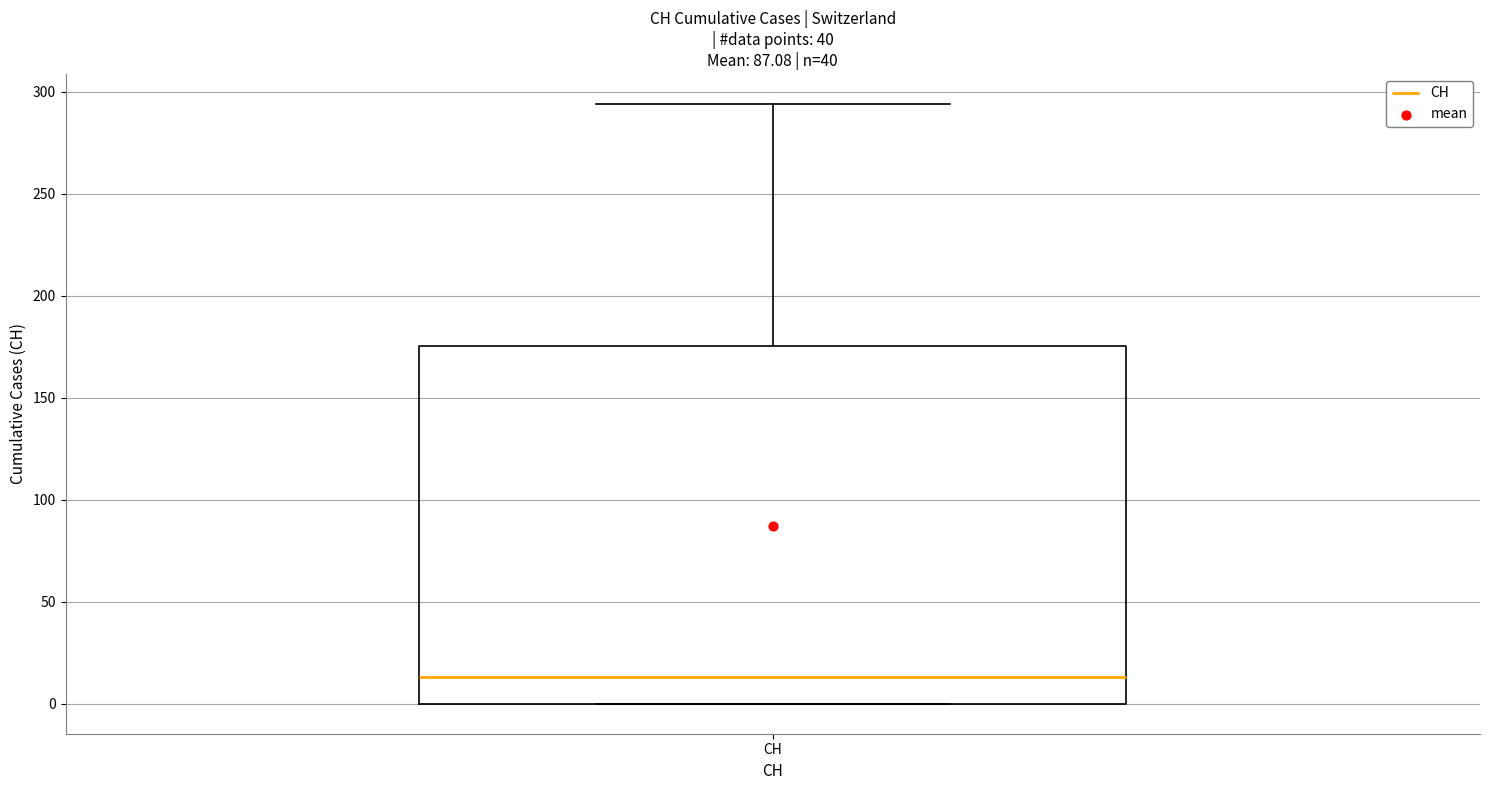

Transcribe this box plot: give where the median line is, the range the box spans, and where the two whiskers end, as read against the y-axis. The values are not printed on the chart, so give them approximately, as read against the axis.

median 15, box 0 to 175, whiskers 0 to 295